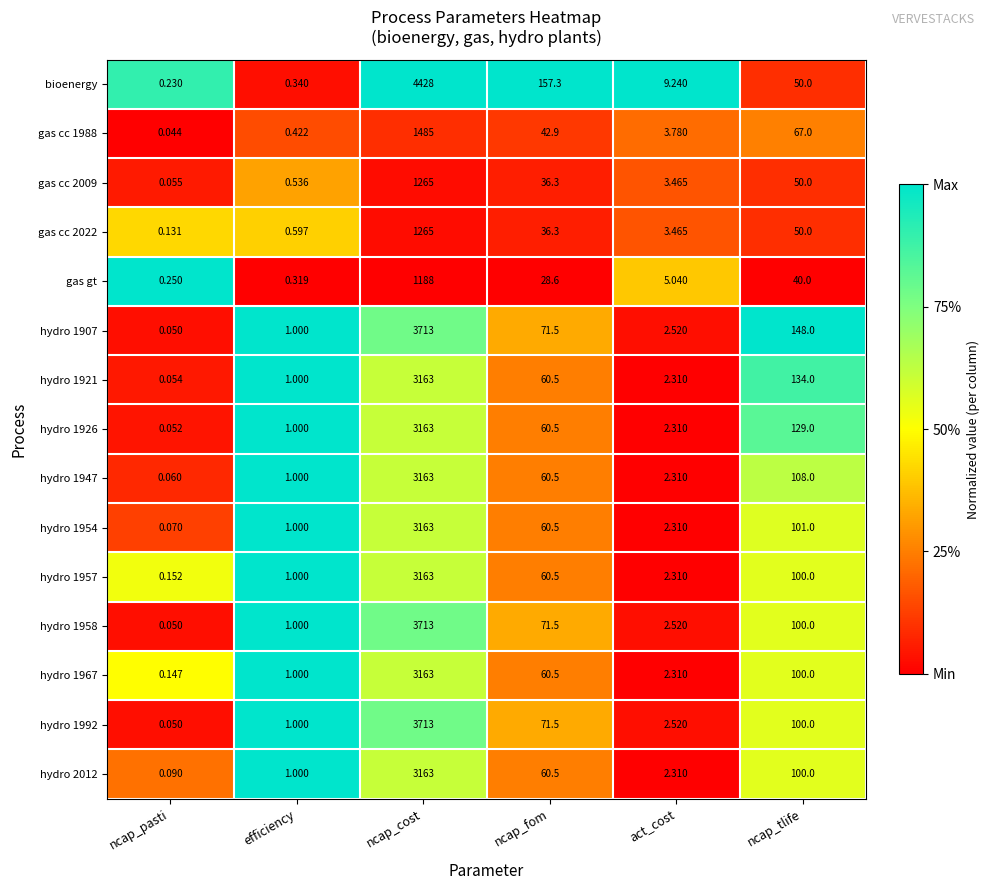

What is the difference between the highest and lowest values at ncap_cost?

3240.0